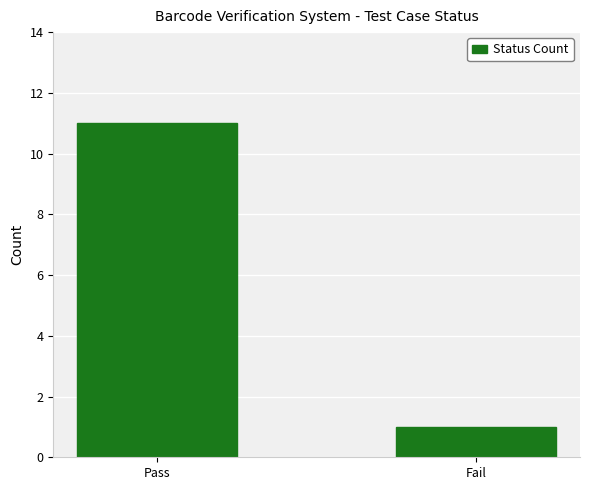

True or false: the data shows 1 at Fail.

True